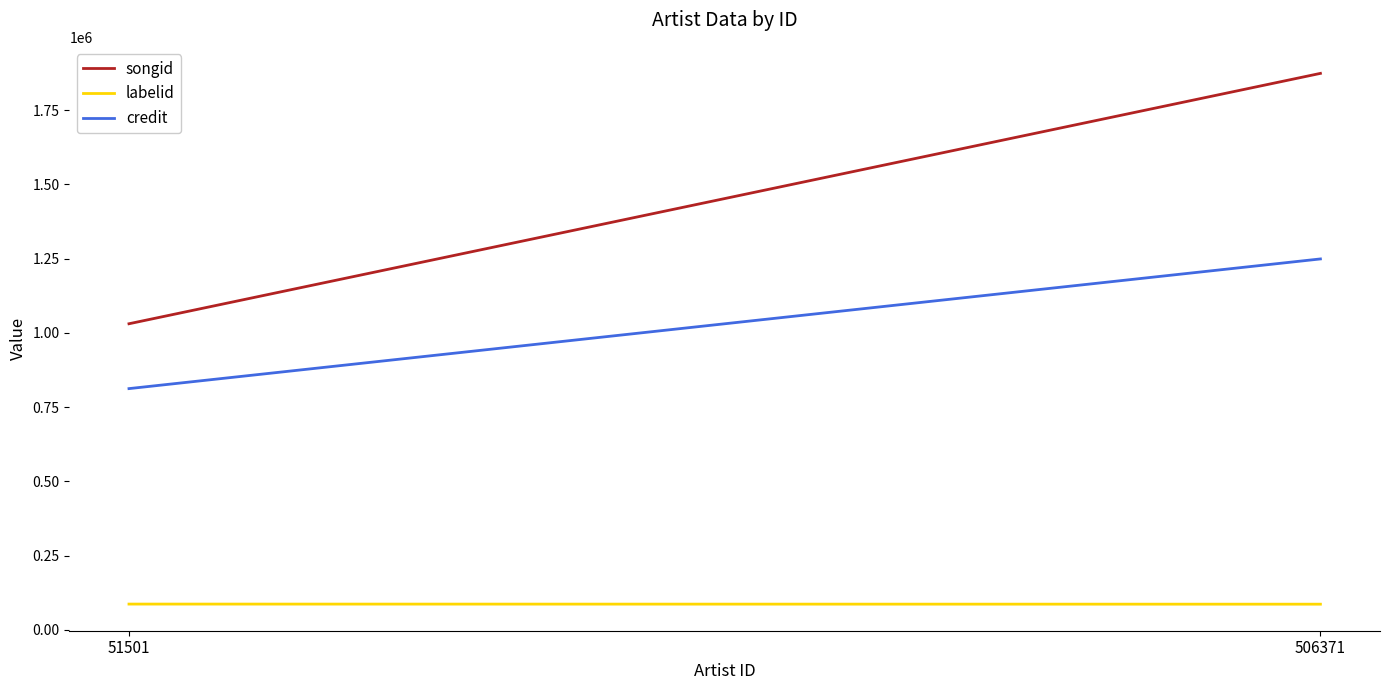

The credit series shows 812576 at 51501. True or false?

True